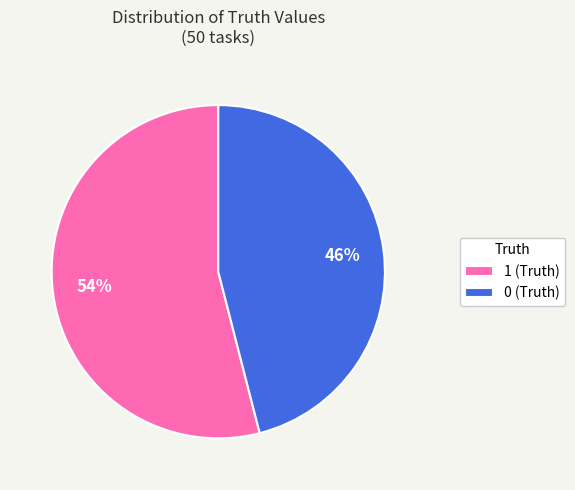

What is the ratio of the value at 1 (Truth) to the value at 0 (Truth)?

1.2